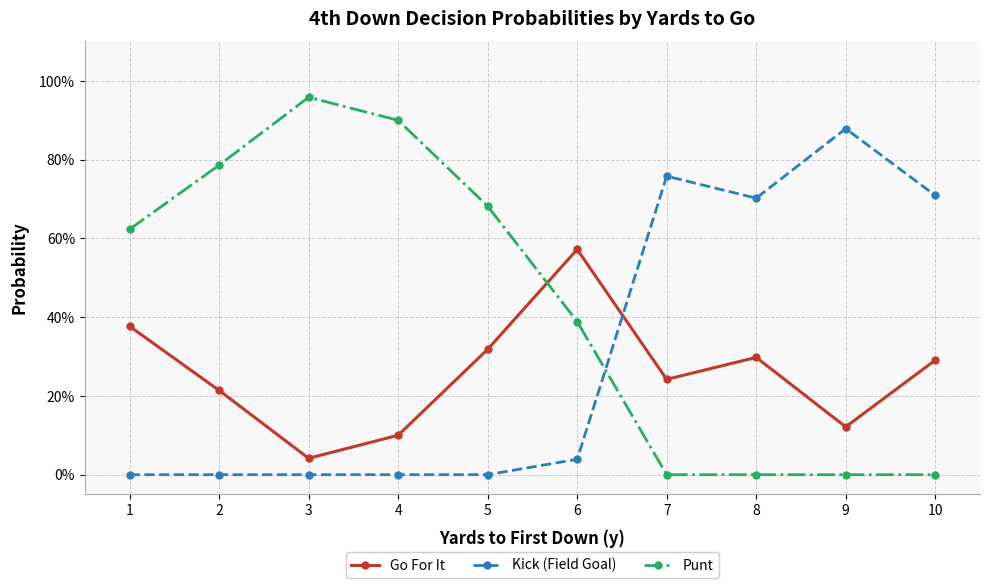

What are all the series names shown in the legend?

Go For It, Kick (Field Goal), Punt